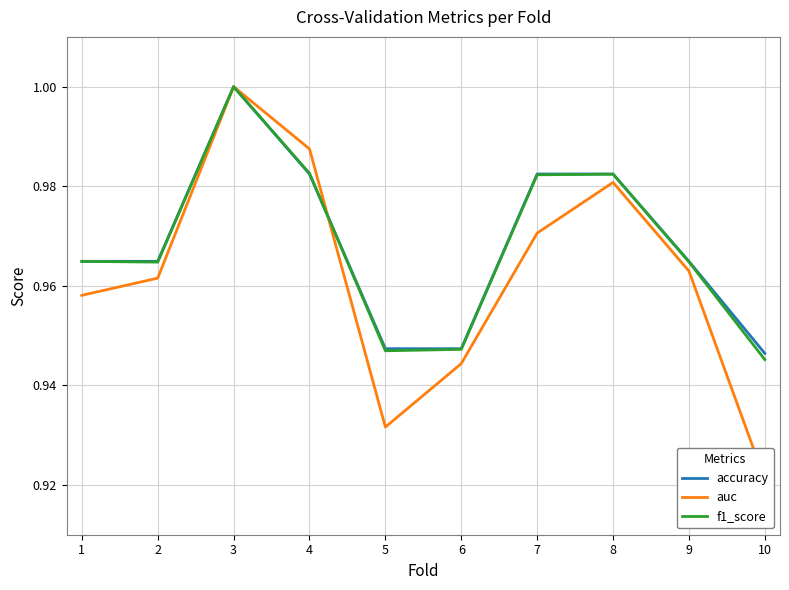

What are all the series names shown in the legend?

accuracy, auc, f1_score